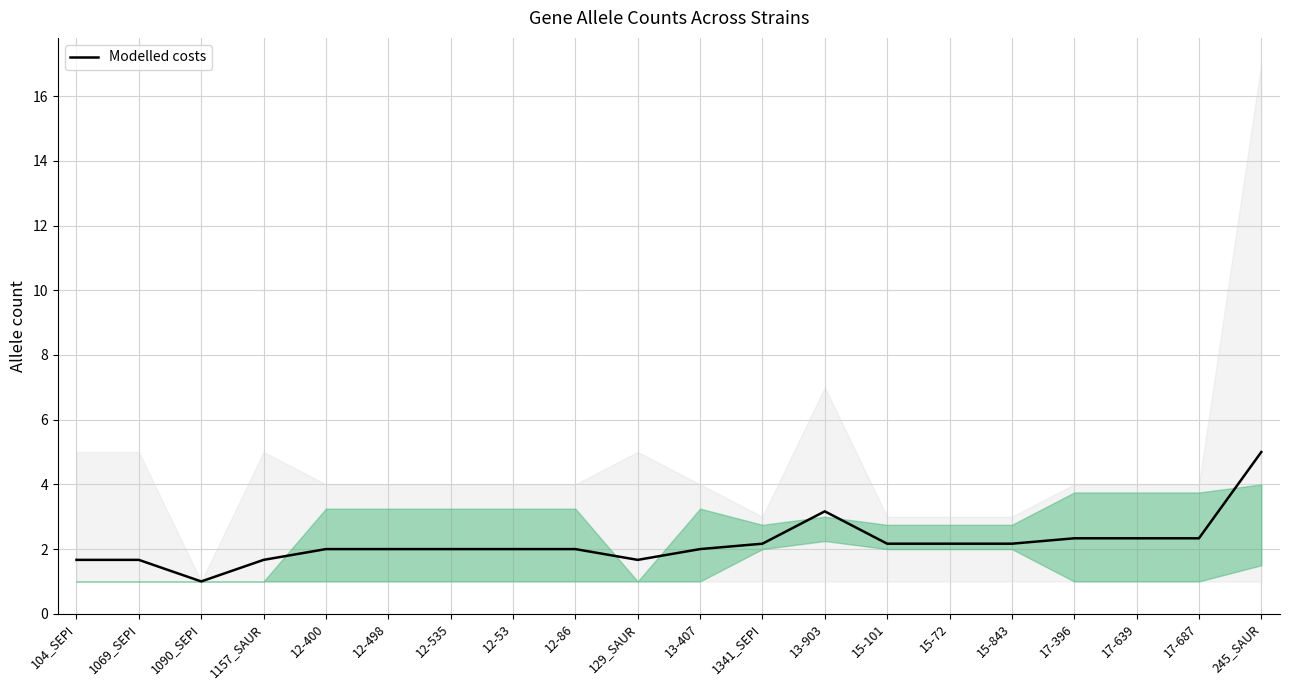

True or false: the data shows 1.7 at 1157_SAUR.

True